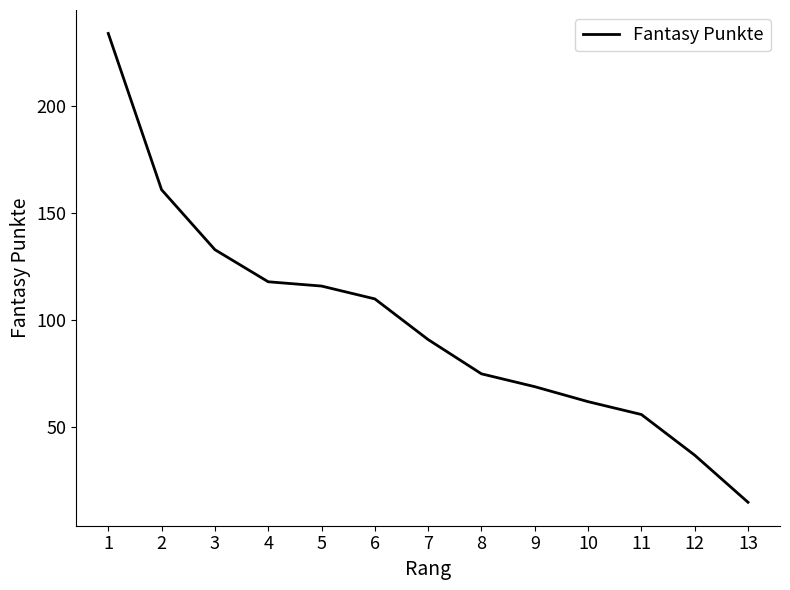

What is the change in value from 3 to 6?

-23